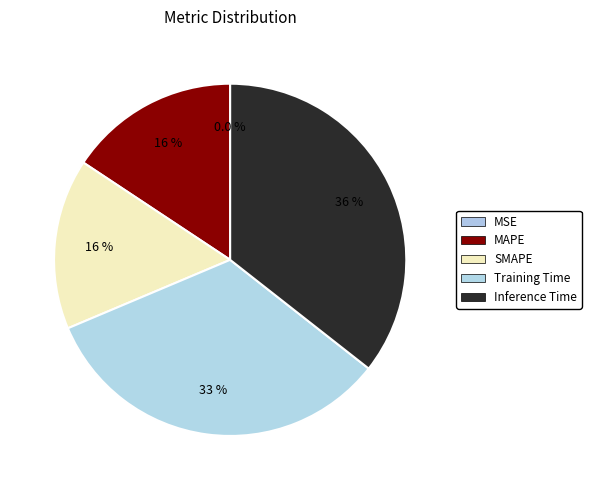

Count the number of slices in the pie.

5